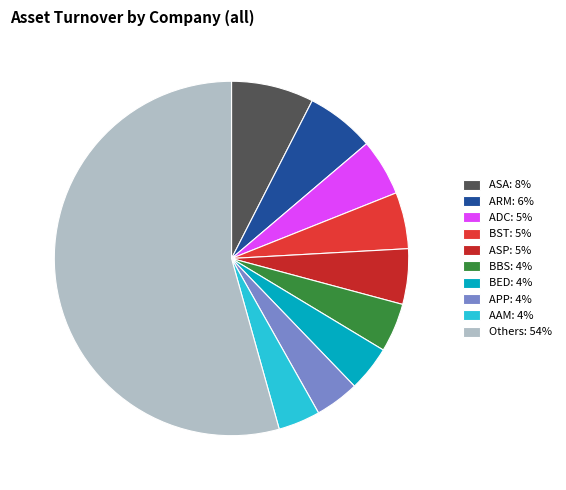

Is there any slice that represents more than half of the pie?

Yes